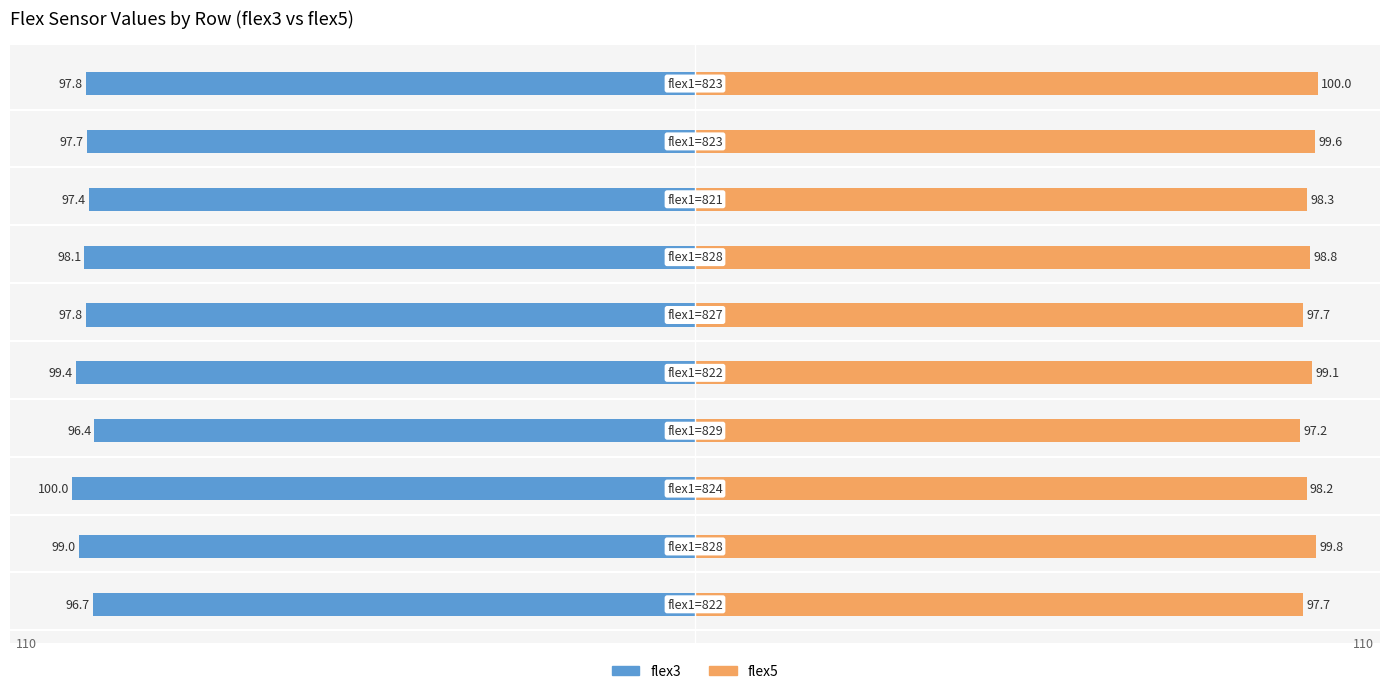

Reading right to left, transcribe all the data shown in this chart.

flex3 (Without Mortgage style): -97.8	-97.7	-97.4	-98.1	-97.8	-99.4	-96.4	-100.0	-99.0	-96.7
flex5 (With Mortgage style): 100.0	99.6	98.3	98.8	97.7	99.1	97.2	98.2	99.8	97.7